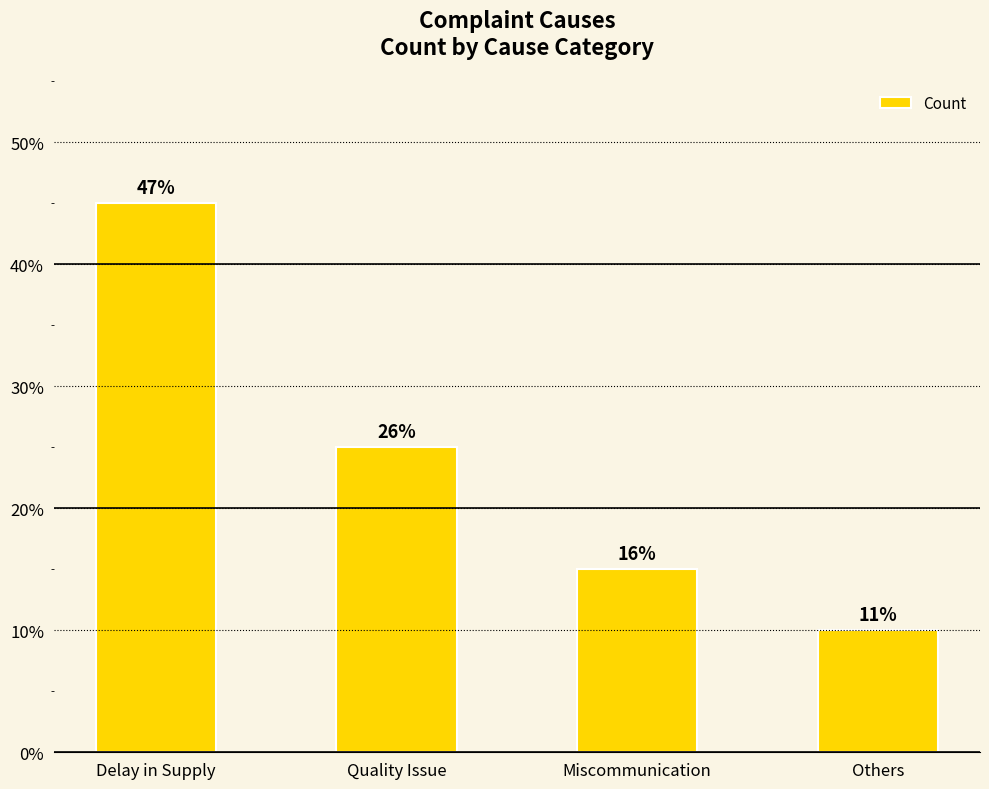

What is the difference between the maximum and second lowest values?

30